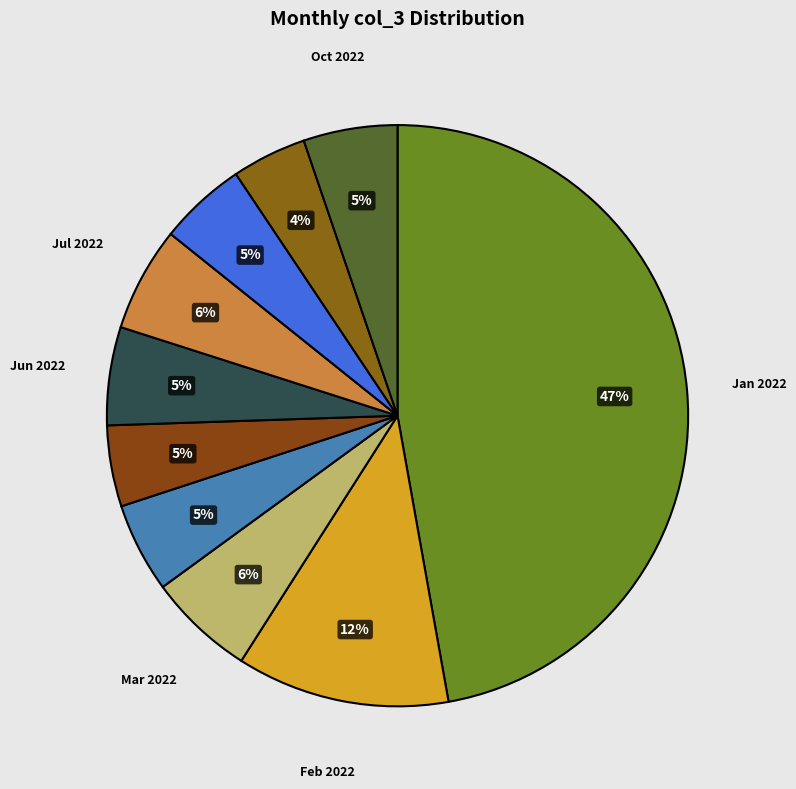

How many segments does this pie chart have?

10